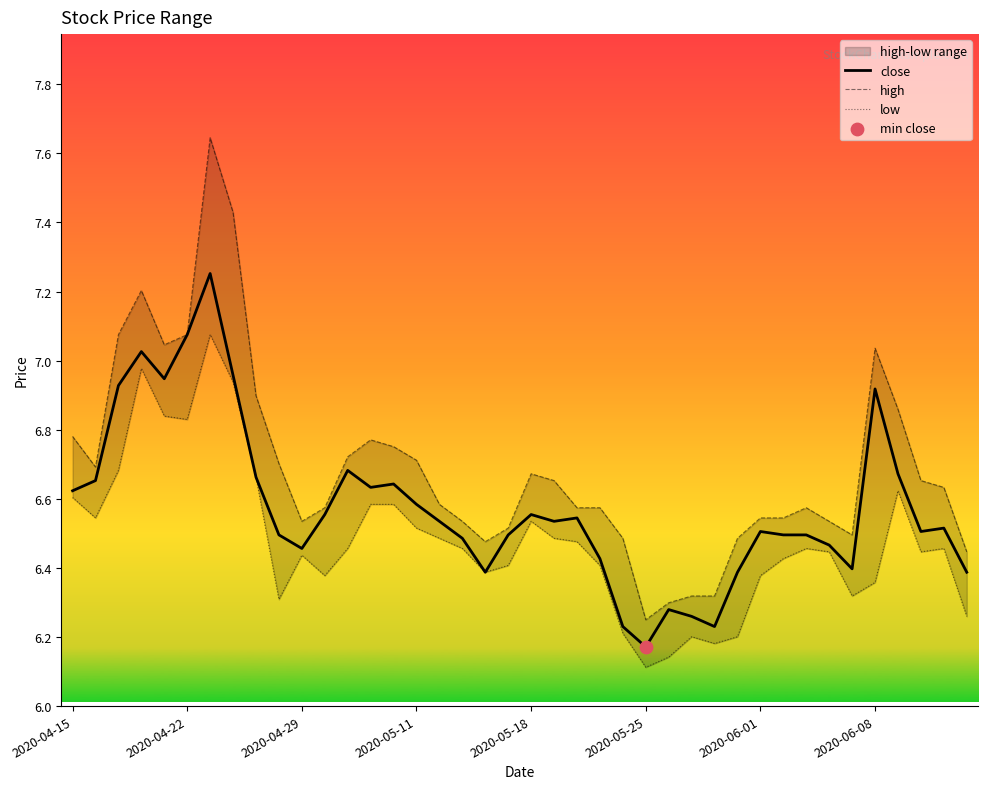

Which series reaches the minimum Y coordinate?

low